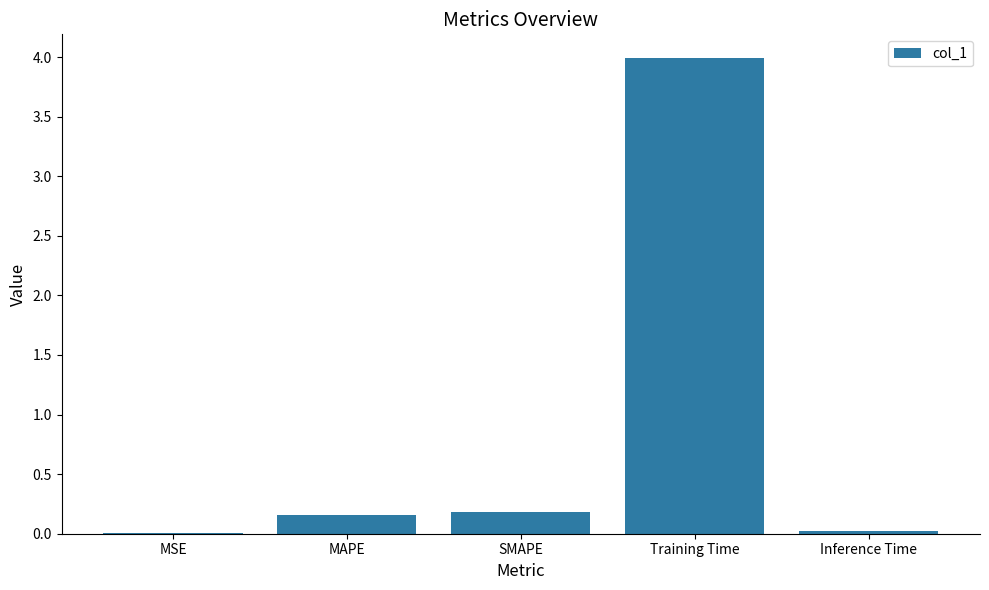

Which has a higher value, SMAPE or Training Time?

Training Time